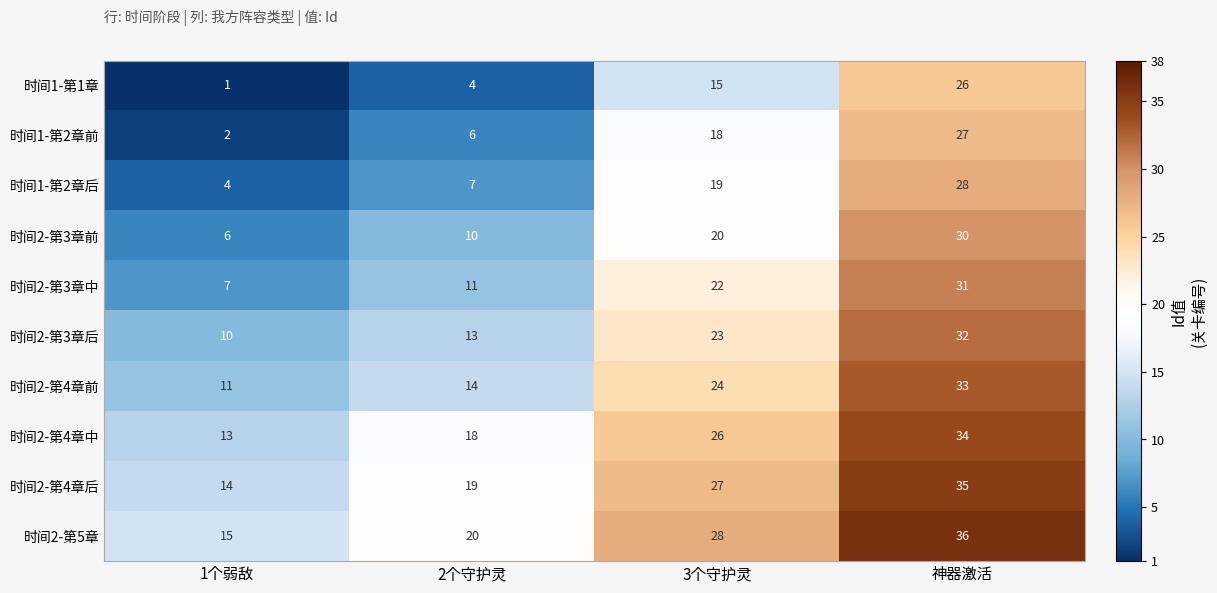

What is the approximate value of 时间2-第3章前 at 2个守护灵, to the nearest 5?

10